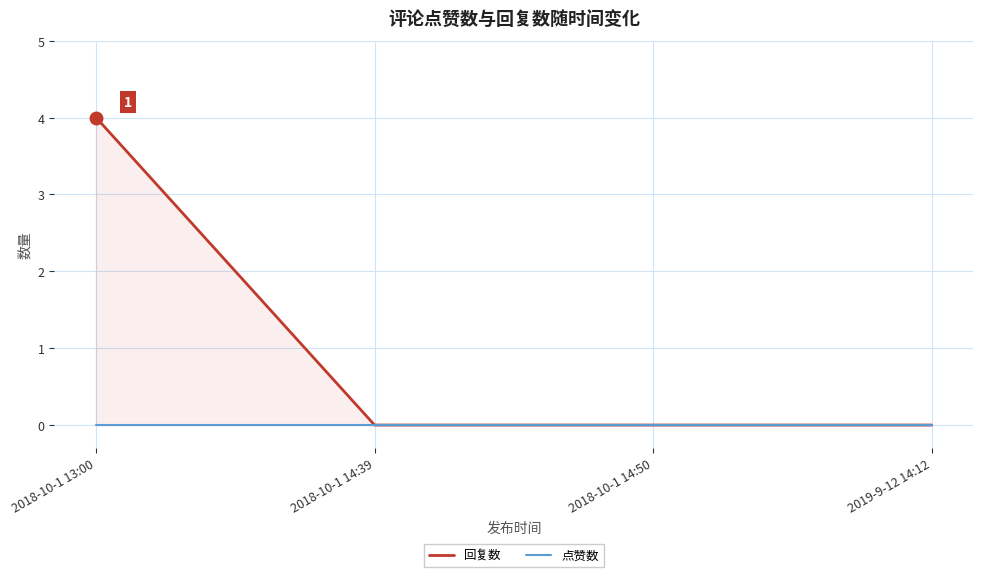

At 2018-10-1 14:50, list the series in order from largest to smallest.

回复数, 点赞数